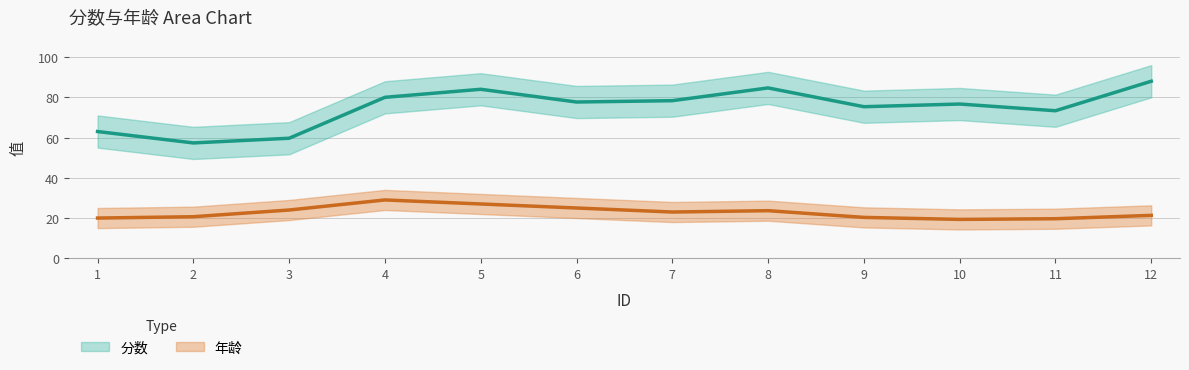

At 7, list the series in order from largest to smallest.

分数, 年龄